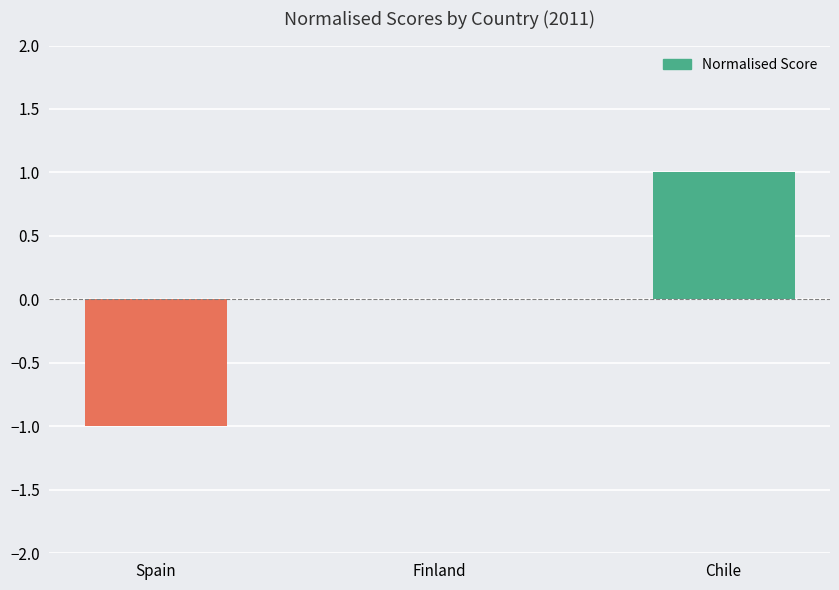

The chart shows a value of 0 at Chile. True or false?

False